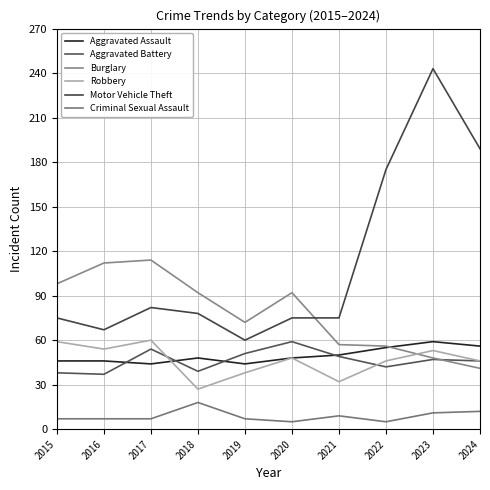

What is the value of the Burglary point at the 8th from the left?

56